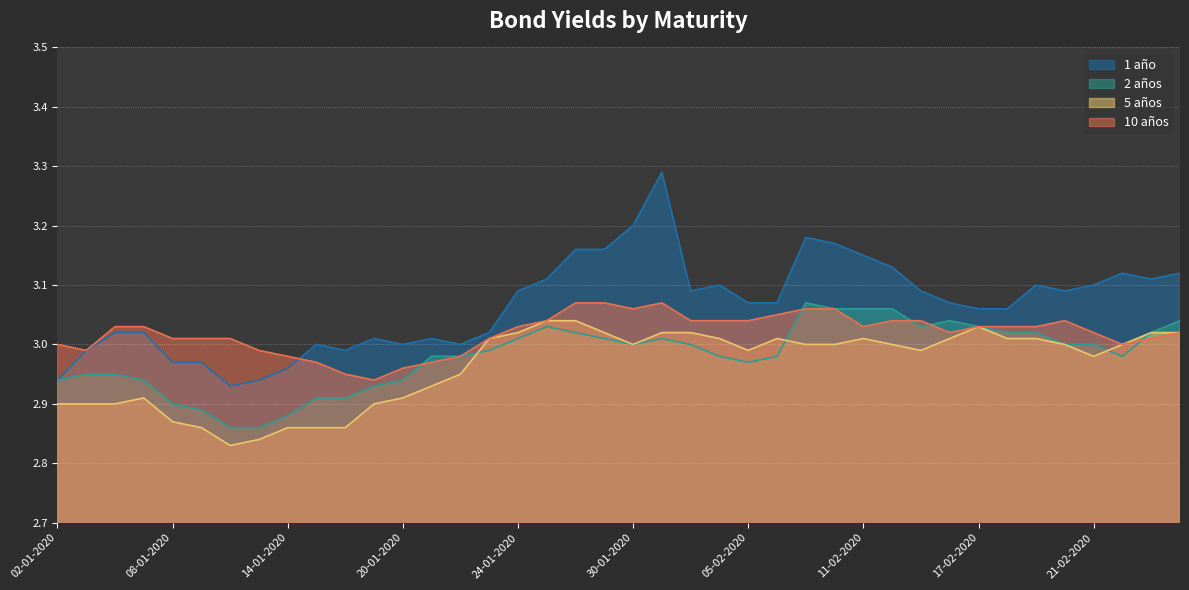

How many categories are shown in the chart?

40